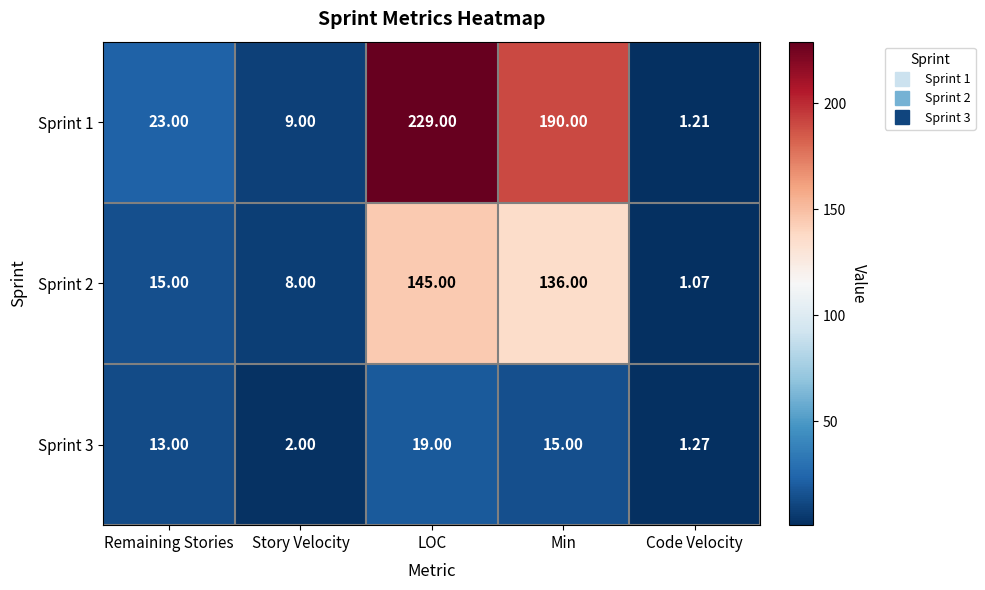

List the labels in order of Sprint 1 value, smallest first.

Code Velocity, Story Velocity, Remaining Stories, Min, LOC